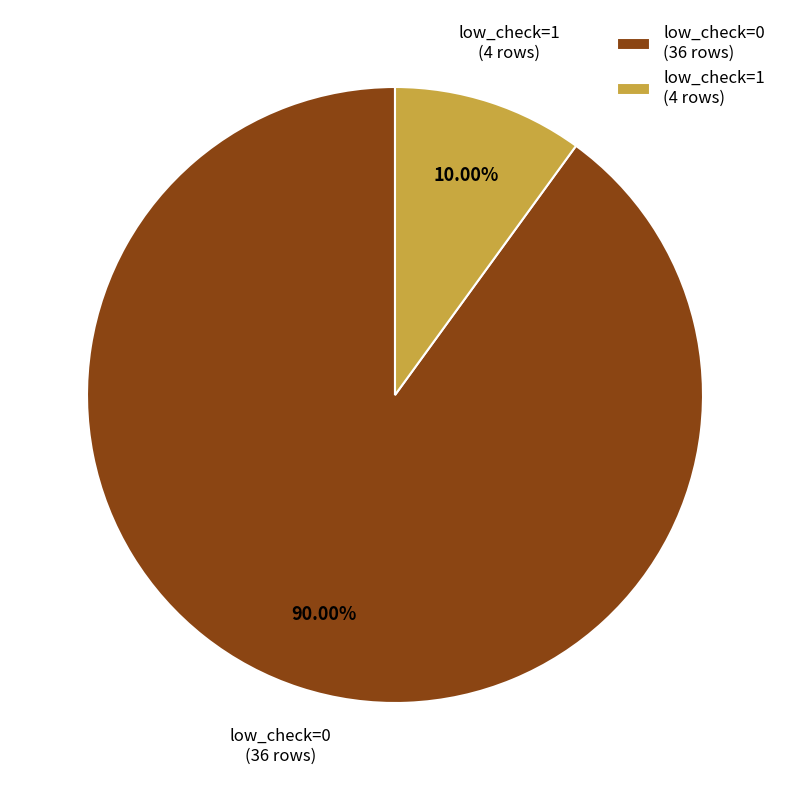

Is there any slice that represents more than half of the pie?

Yes